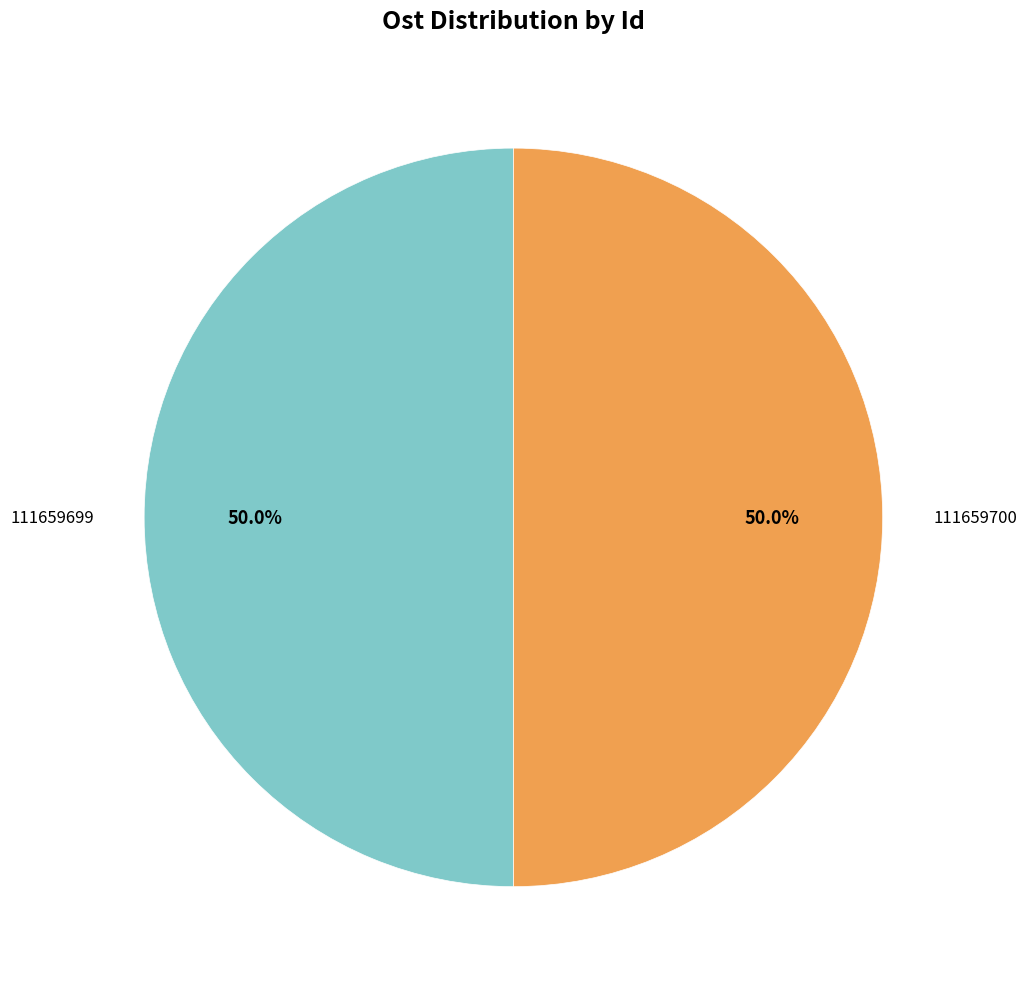

Which category accounts for the majority?

111659699